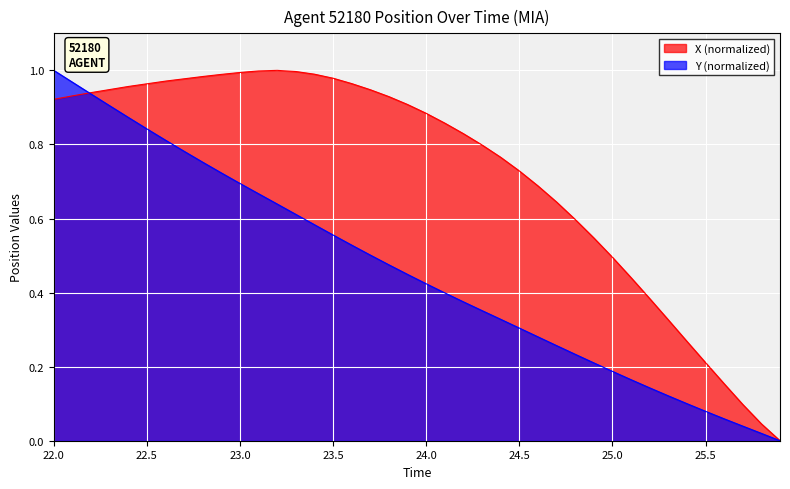

At which label does Y (normalized) reach its peak?

22.0